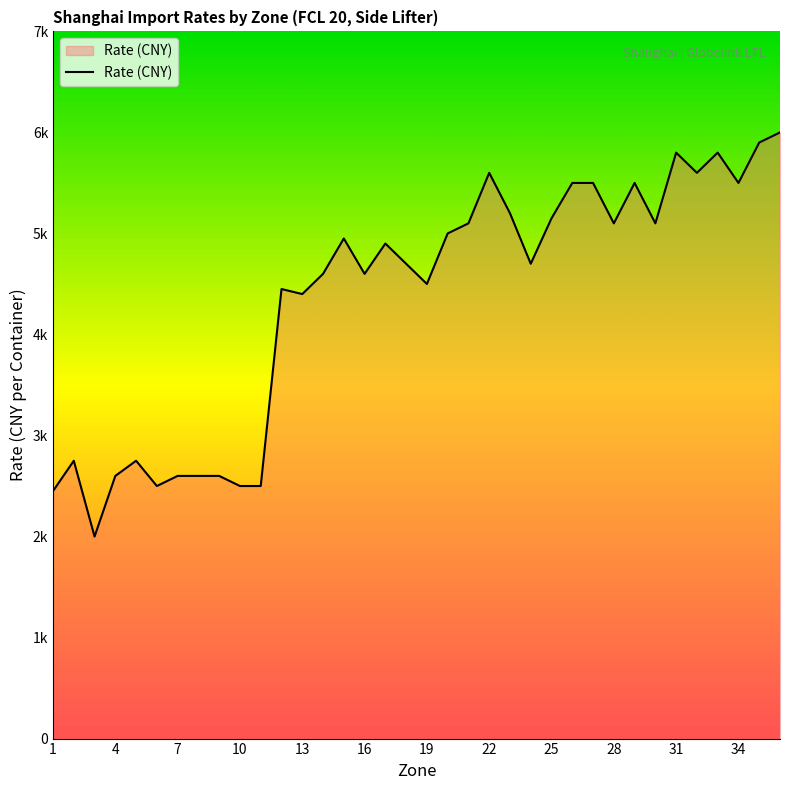

Does the chart display data point markers on the line(s)?

No